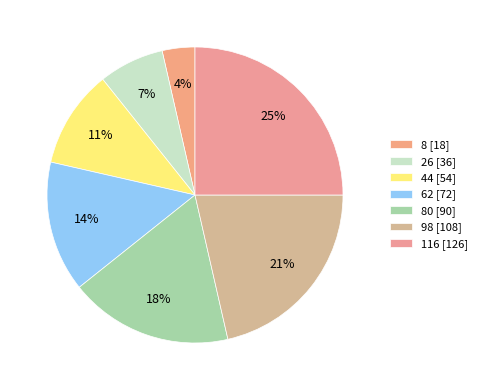

Which category has the biggest portion of the pie?

116